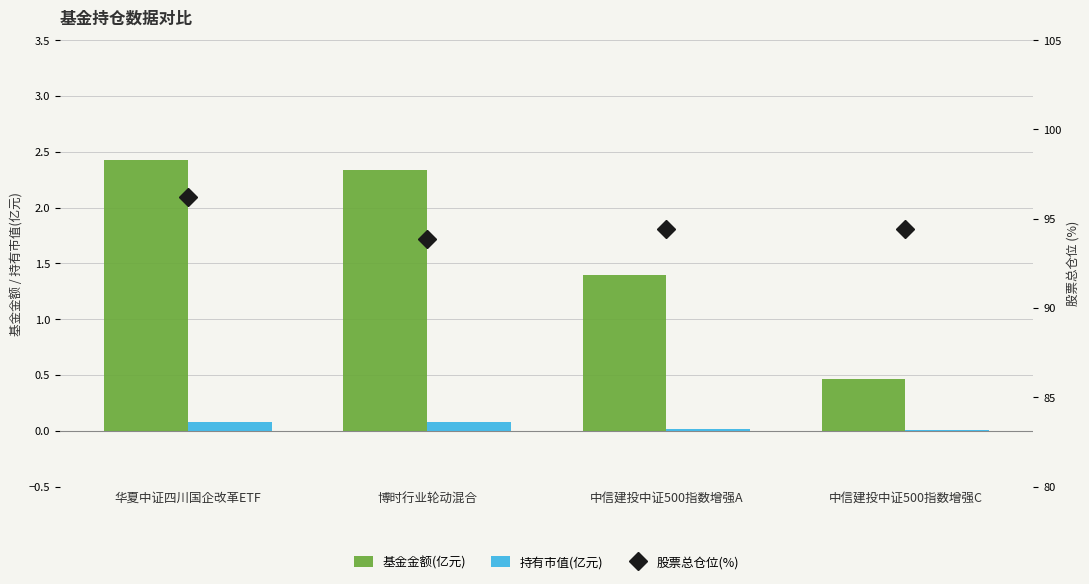

The value of 股票总仓位(%) at 博时行业轮动混合 is 150.6. True or false?

False